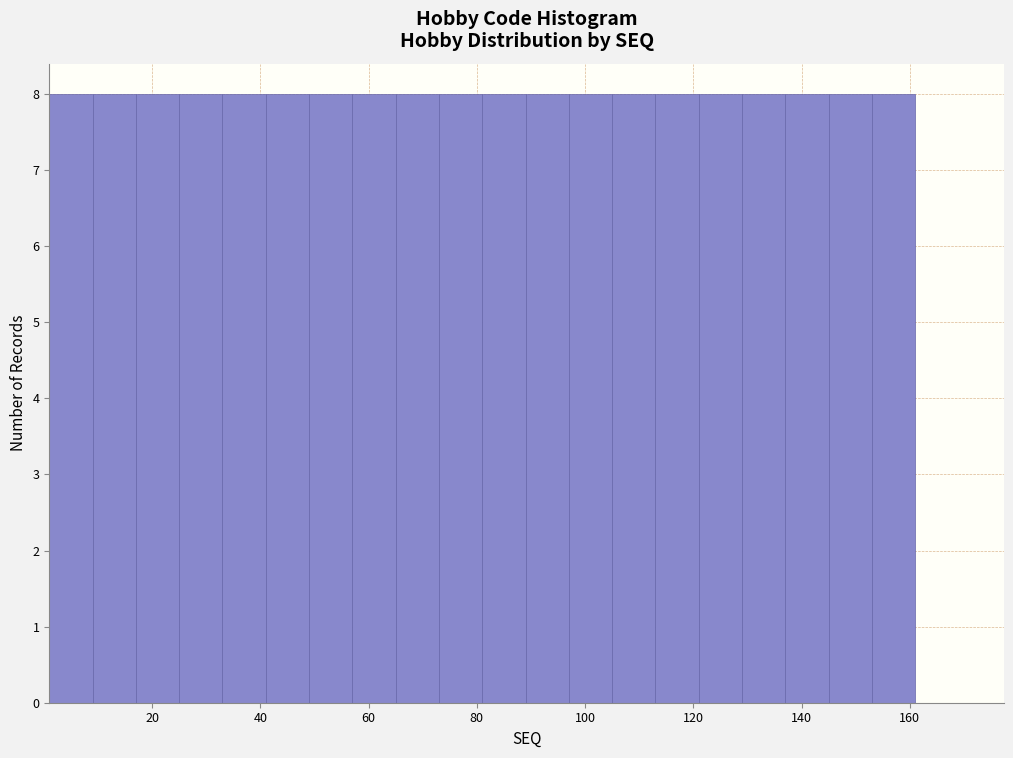

Reading left to right, list every bar in this chart as the range it spans on the x-axis followed by its height. Neither the bar edges nor the heights are printed on the chart, so give them approximately, as read against the axes.

1 to 9: 8
9 to 17: 8
17 to 25: 8
25 to 33: 8
33 to 41: 8
41 to 49: 8
49 to 57: 8
57 to 65: 8
65 to 73: 8
73 to 81: 8
81 to 89: 8
89 to 97: 8
97 to 105: 8
105 to 113: 8
113 to 121: 8
121 to 129: 8
129 to 137: 8
137 to 145: 8
145 to 153: 8
153 to 161: 8
161 to 169: 0